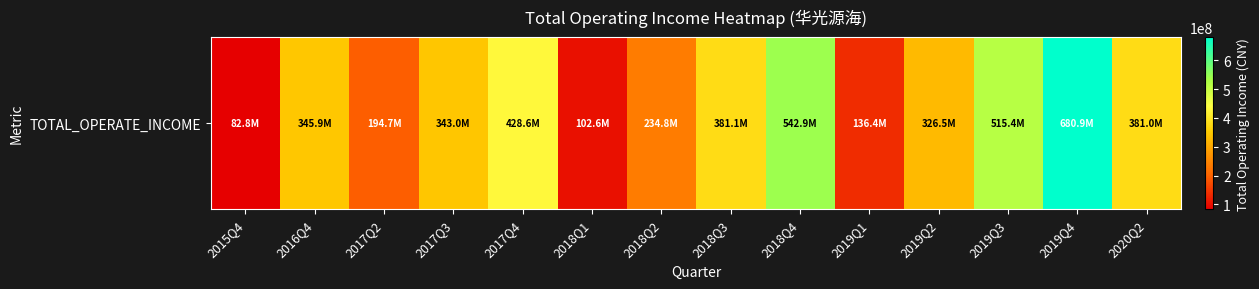

Reading right to left, list all the values displayed in this chart.

380964736.8	680854321.0	515373466.3	326521148.4	136444797.3	542856139.4	381052686.0	234759743.8	102575771.1	428581802.8	342986173.5	194692403.8	345949286.0	82791729.9